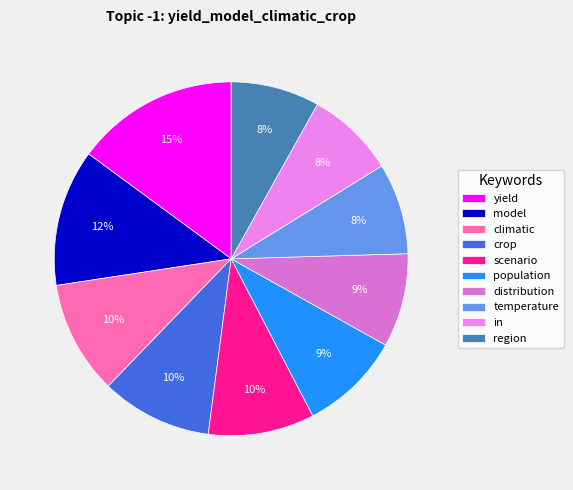

To the nearest percent, what portion does model represent?

12%